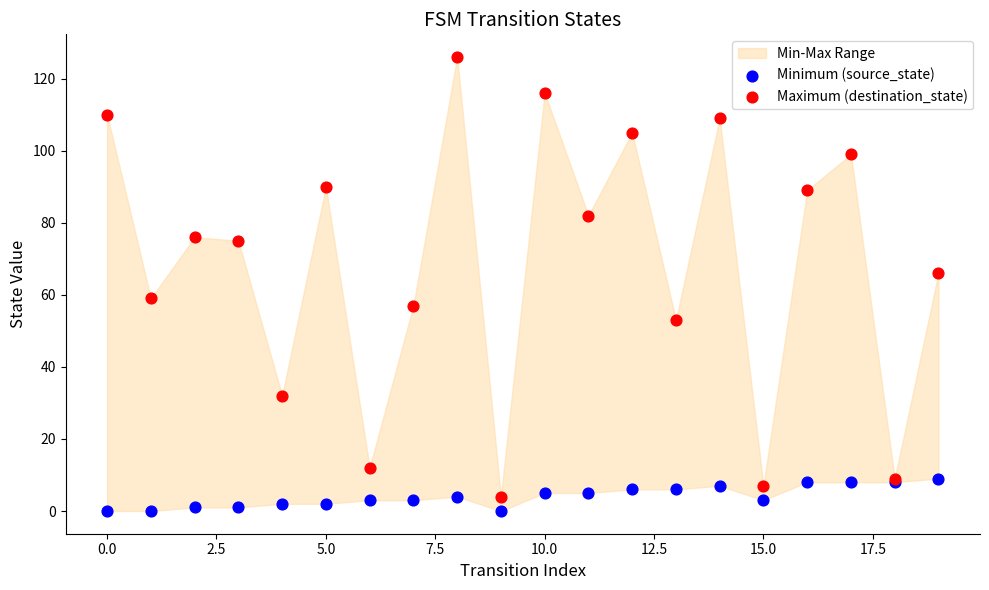

Which series has the widest spread of Y values?

Maximum (destination_state)